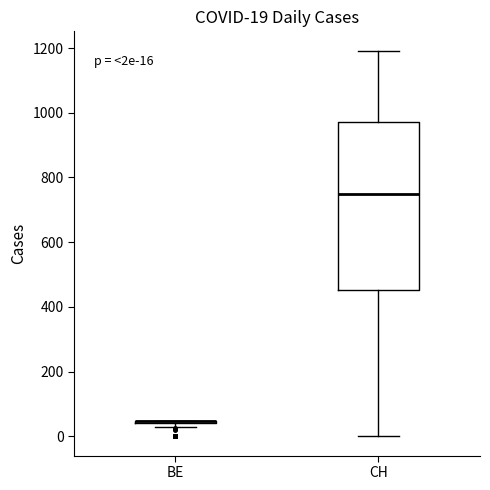

Comparing the boxes themselves (not the whiskers), which one is the tallest?

CH